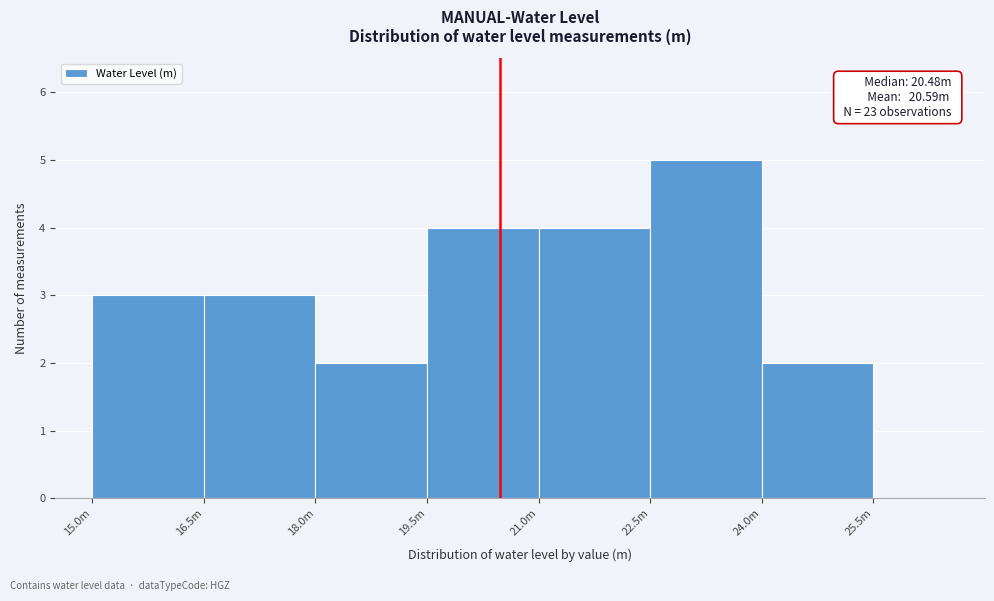

Reading left to right, transcribe all the data shown in this chart.

3	3	2	4	4	5	2